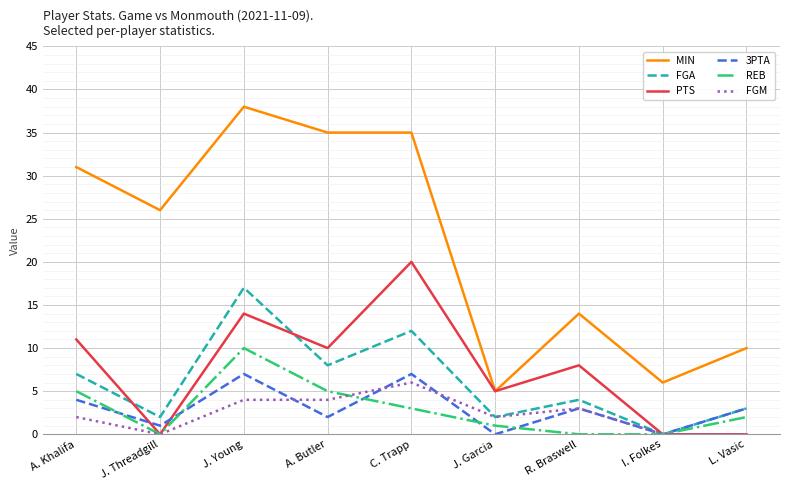

The MIN series shows 35 at A. Butler. True or false?

True